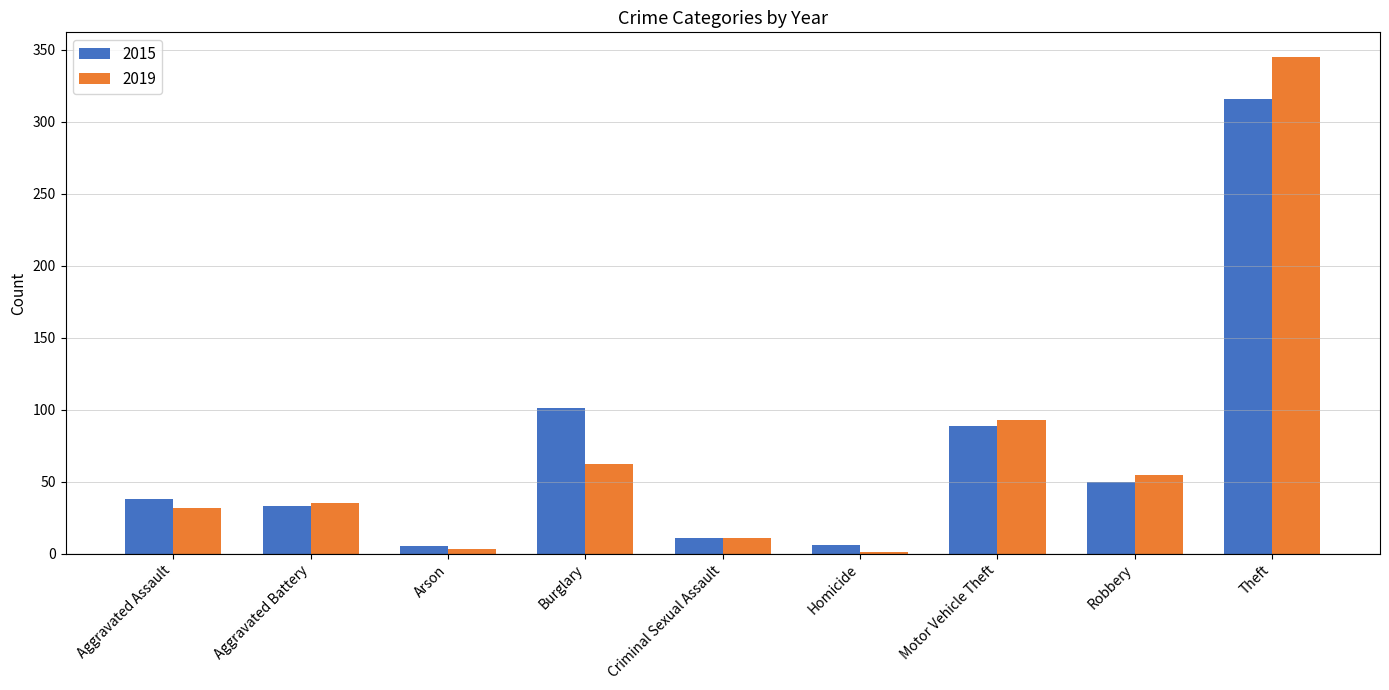

What are all the series names shown in the legend?

2015, 2019